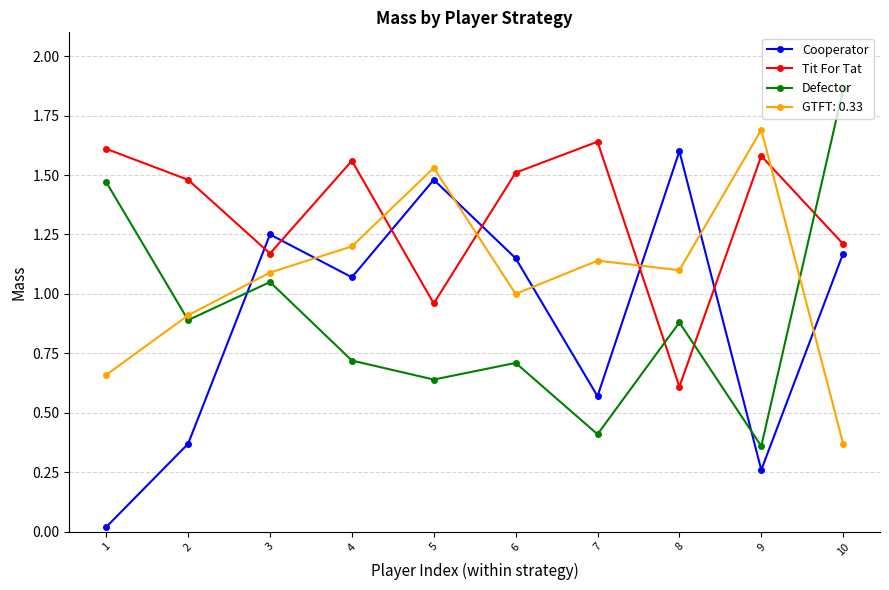

True or false: Cooperator and Defector cross at least once.

True